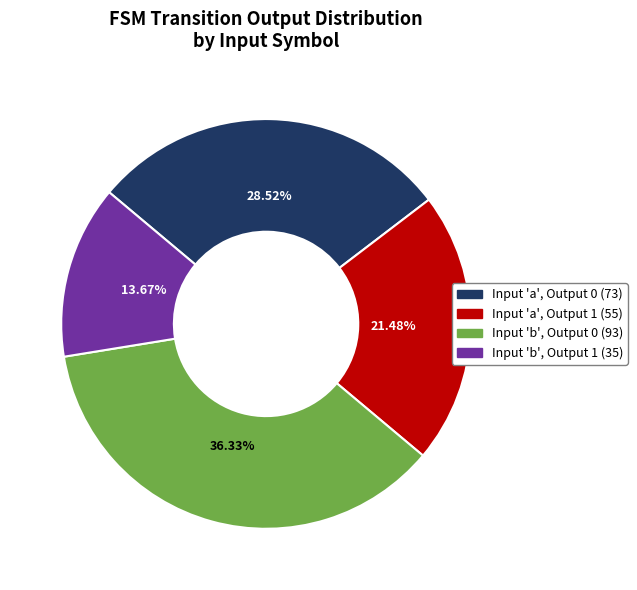

Is there any slice that represents more than half of the pie?

No